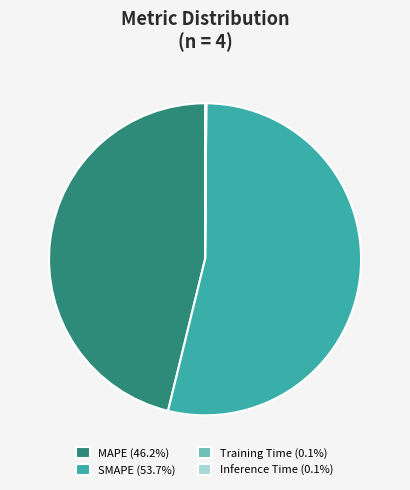

Does any single category account for the majority?

Yes